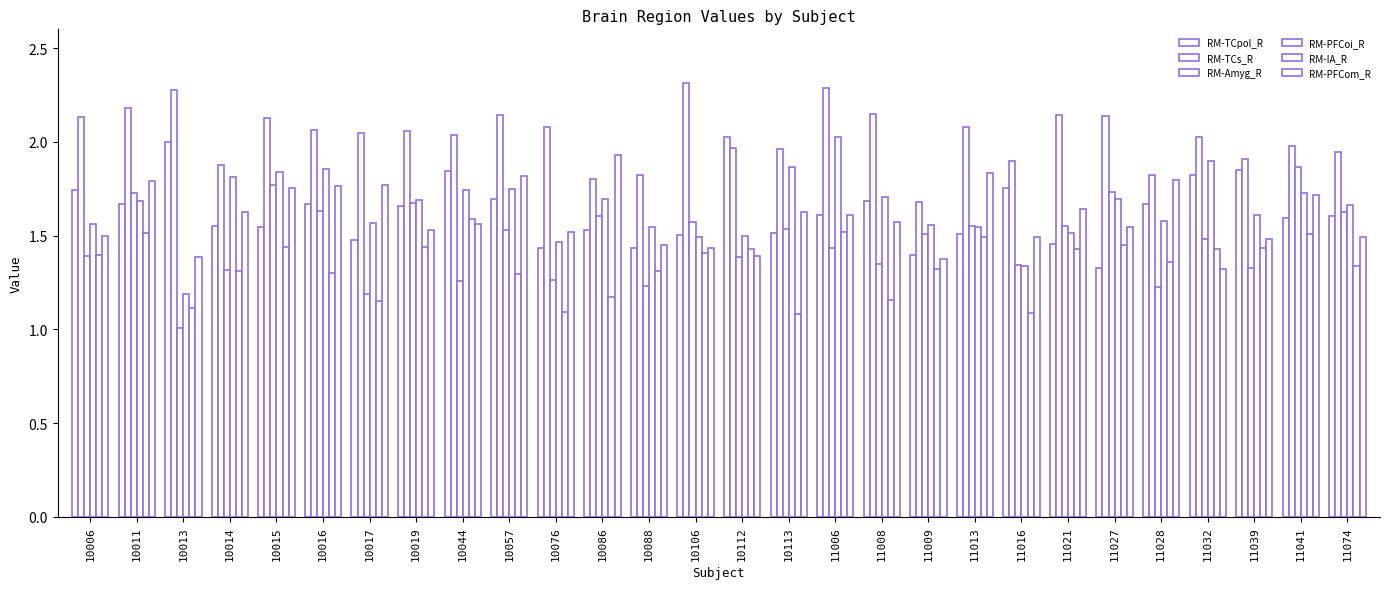

How many bars are there in total?

168